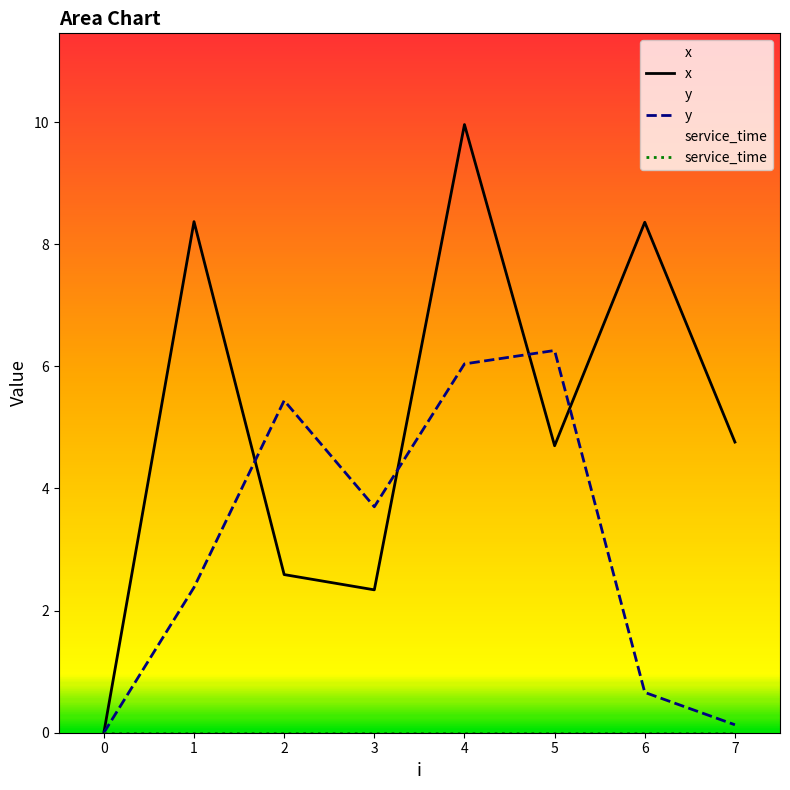

At 7, list the series in order from largest to smallest.

x, y